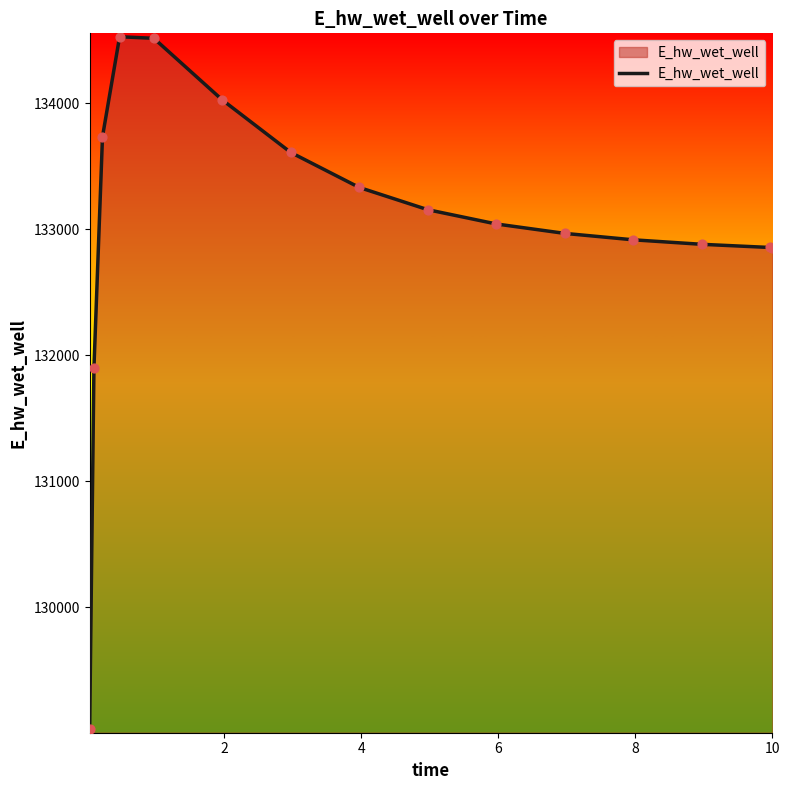

What is the maximum value shown in the chart?

134526.2